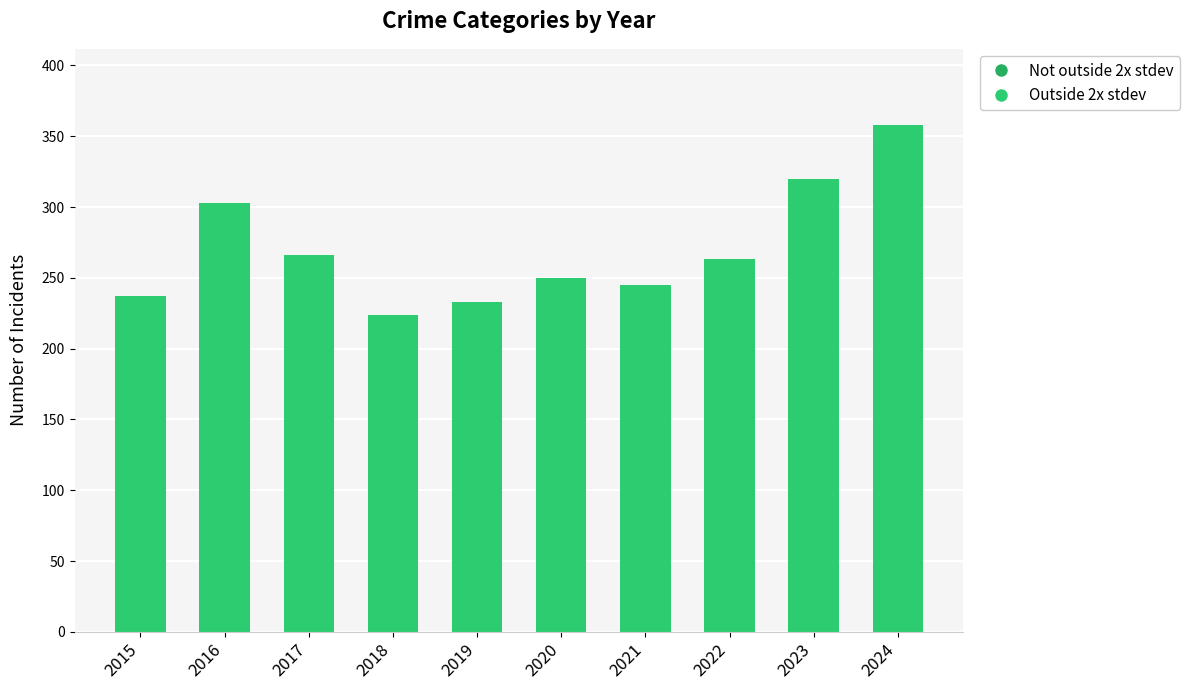

Approximately how many times larger is the value at 2019 compared to 2020?

0.9